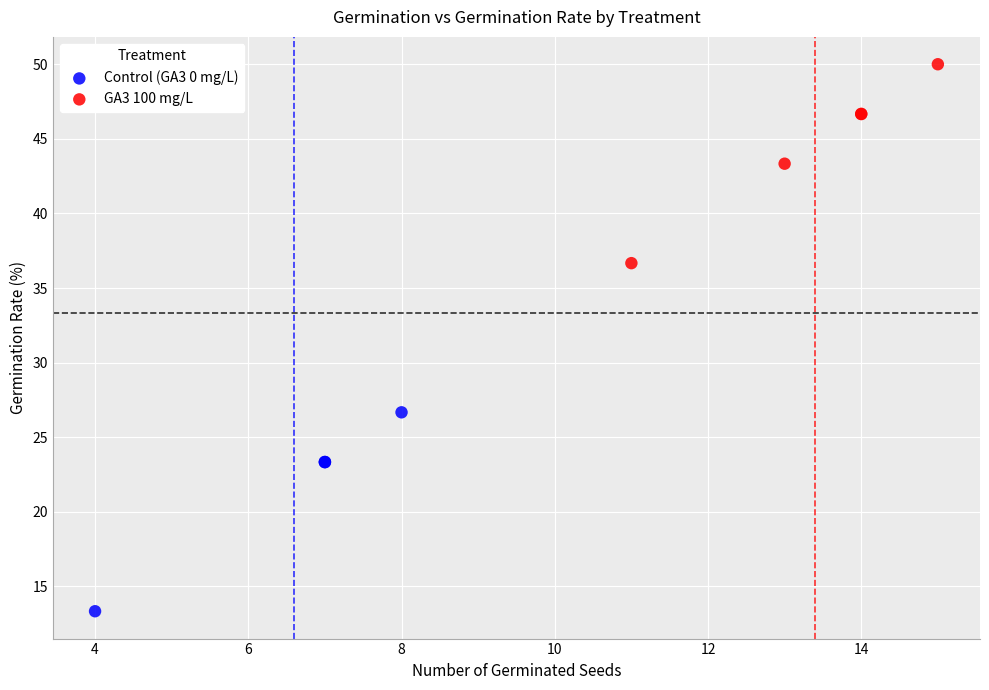

Which series reaches the minimum Y coordinate?

Control (GA3 0 mg/L)